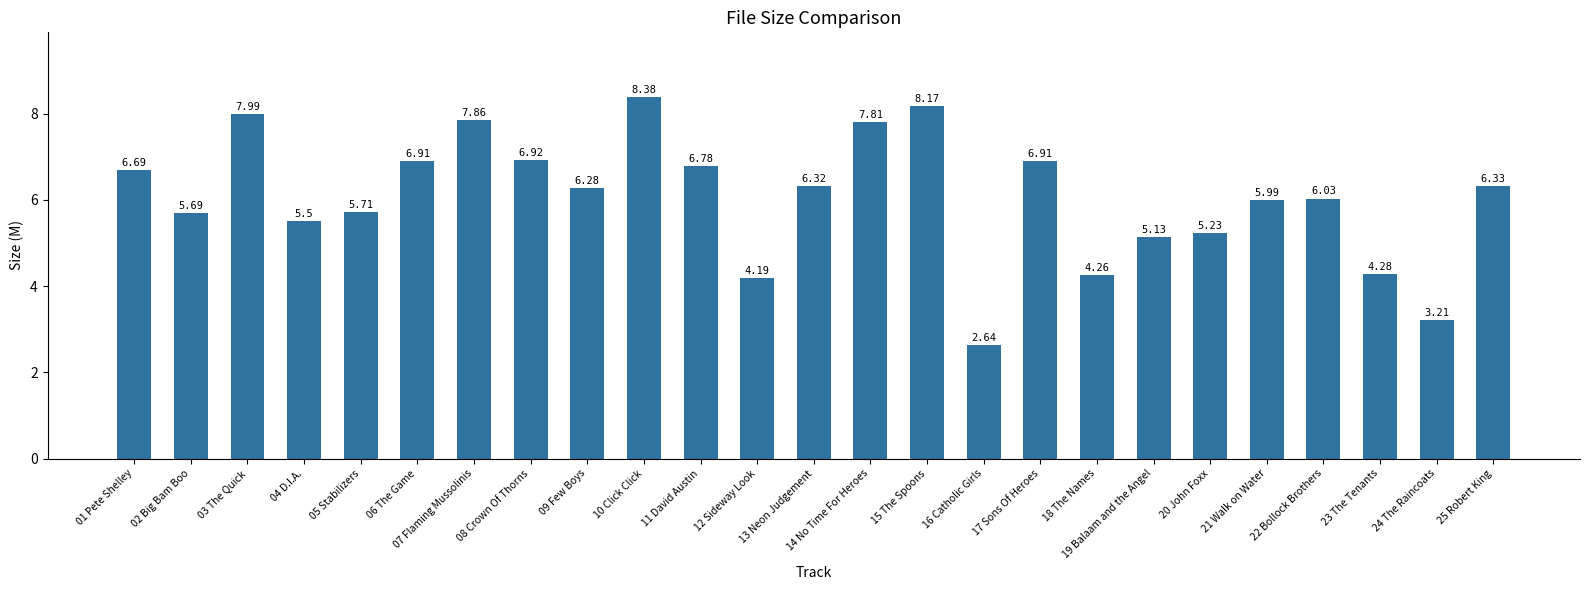

What is the difference between the maximum and minimum values?

5.7